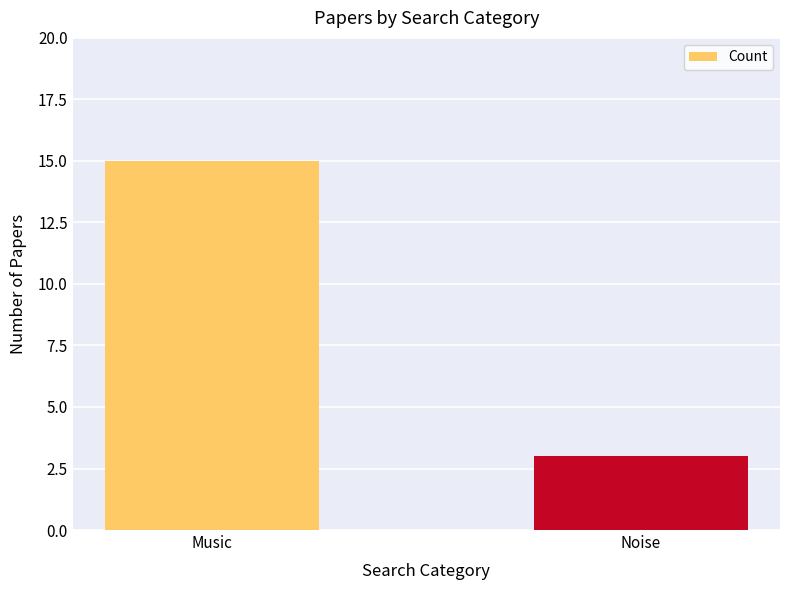

Which category has the lowest value across all series?

Noise